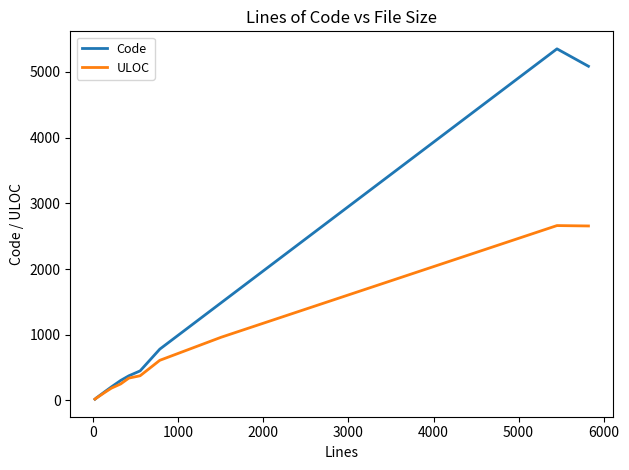

Which series has the largest total across all categories?

Code